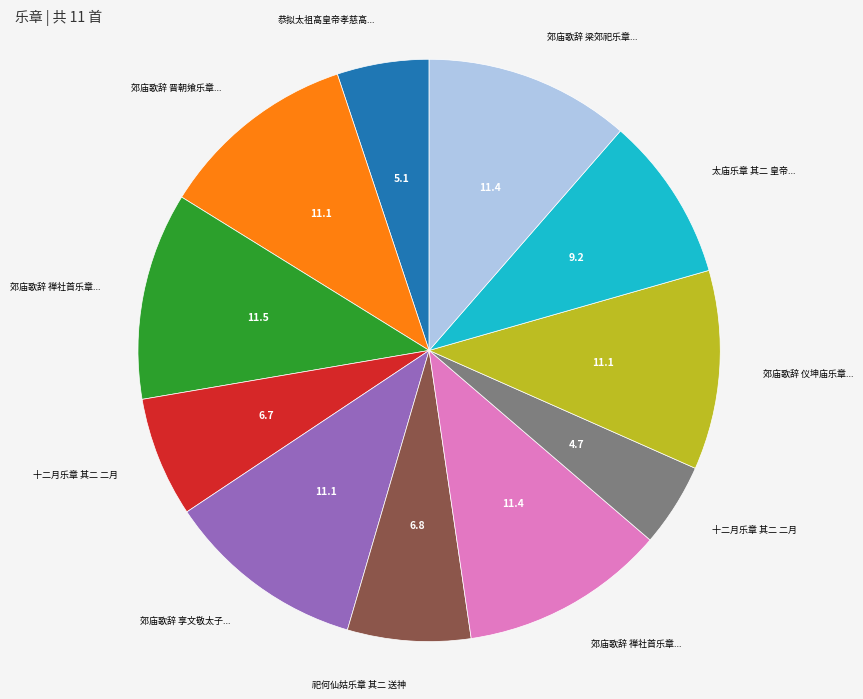

Is there any slice that represents more than half of the pie?

No